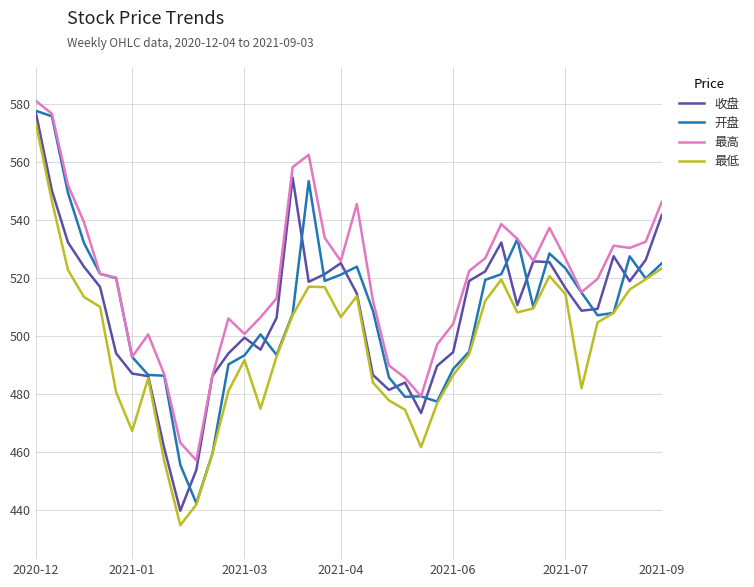

Which series has the largest total across all categories?

最高